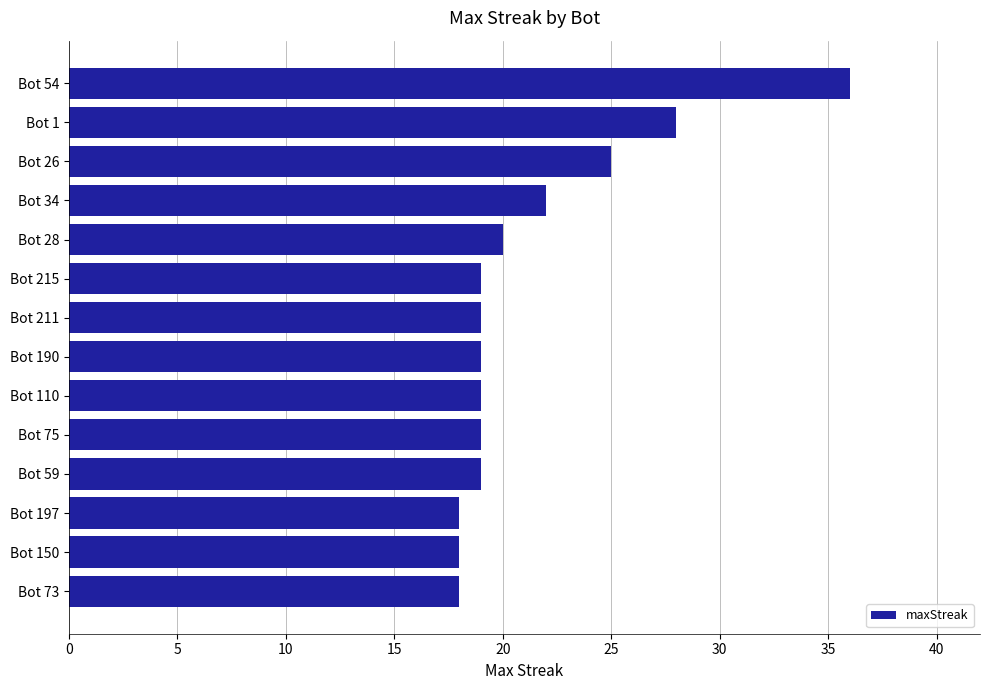

What is the average value?

21